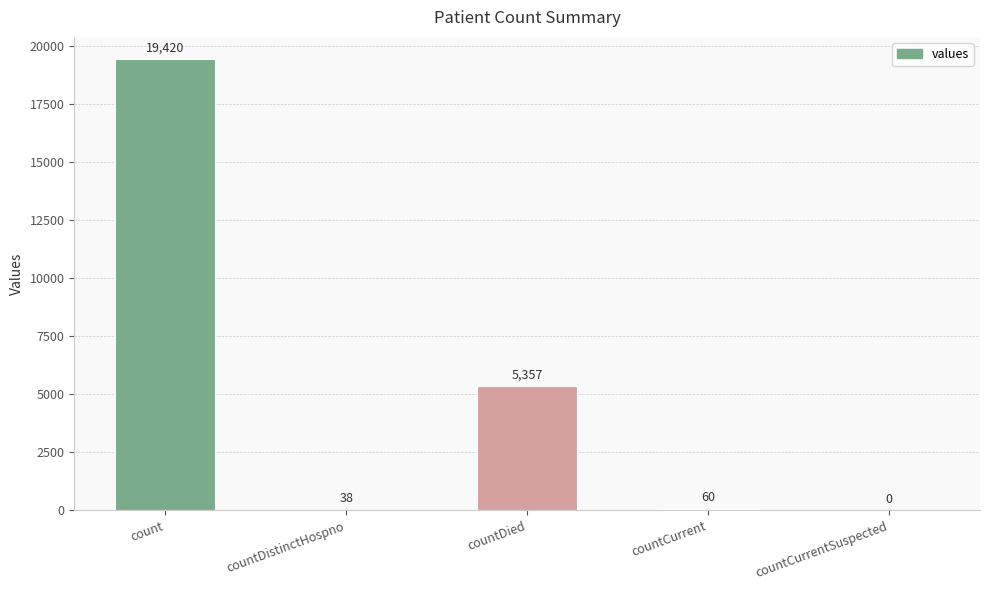

What is the difference between the values at count and countDied?

14063